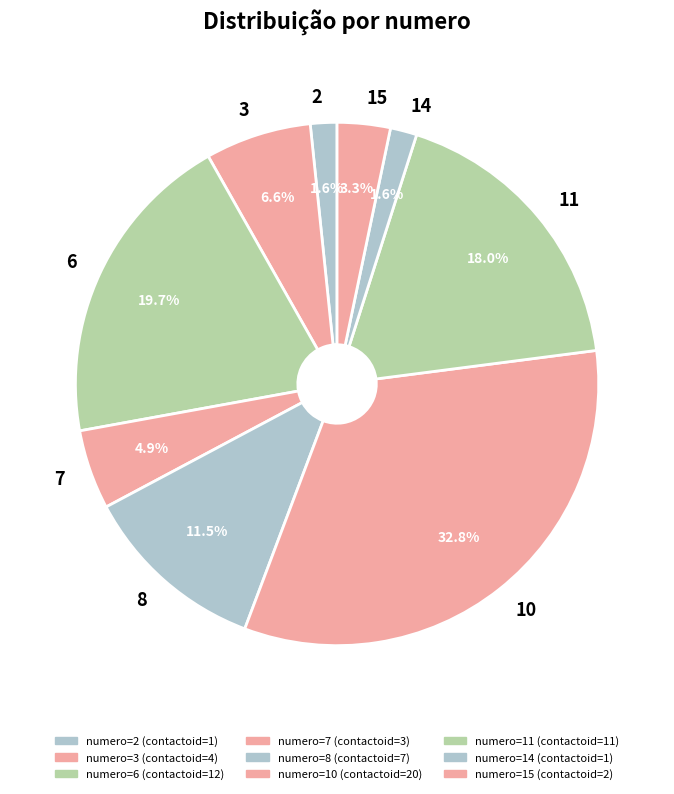

The 14 slice represents 2% of the pie. True or false?

True